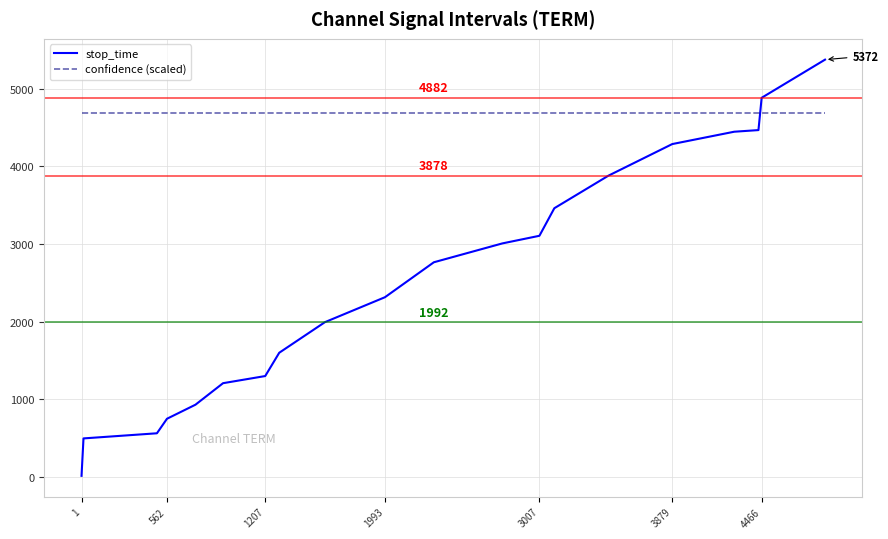

What is the difference between the maximum and minimum values in the stop_time series?

5359.0